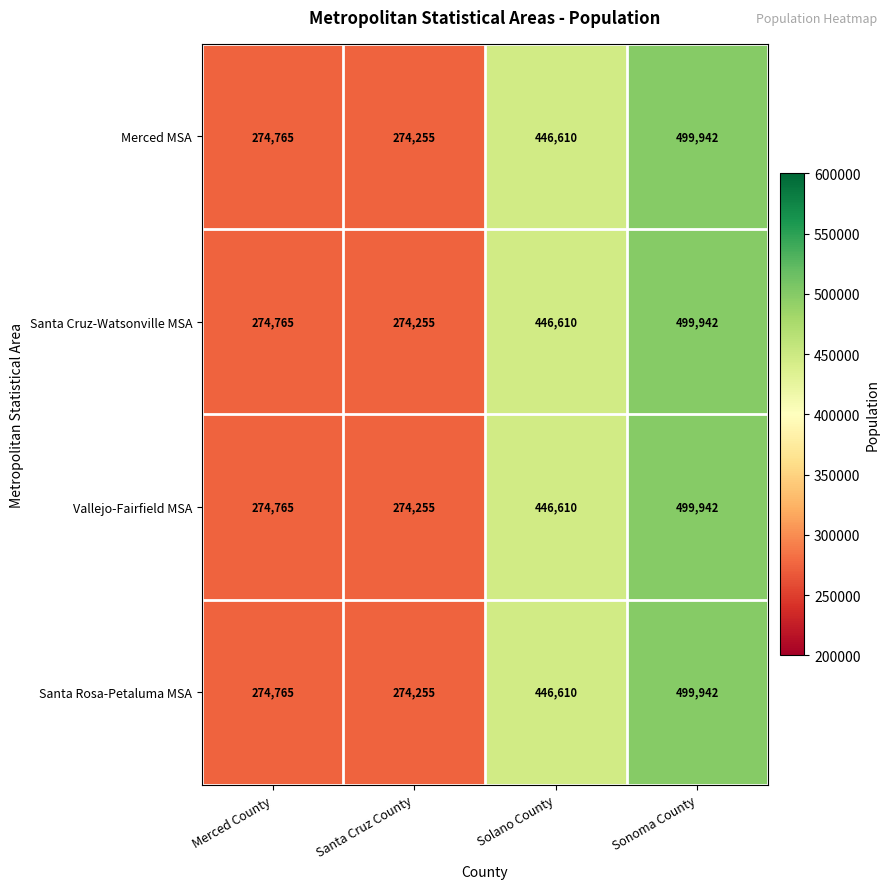

At how many categories does at least one series exceed 497412?

1